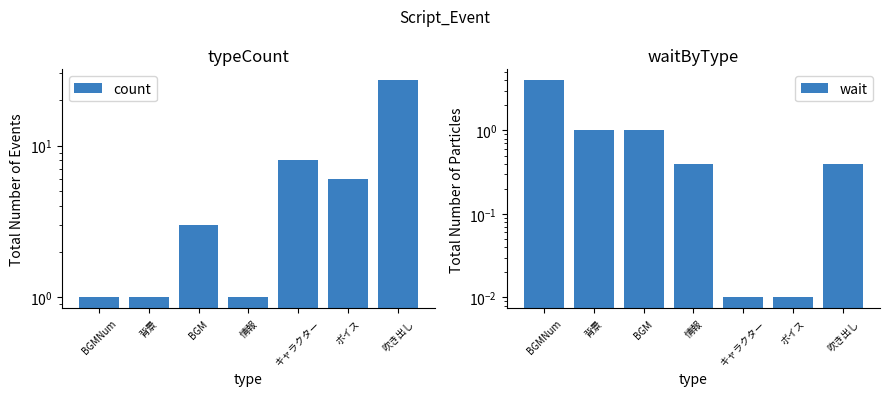

What is the difference between the maximum and minimum values in the wait series?

4.0